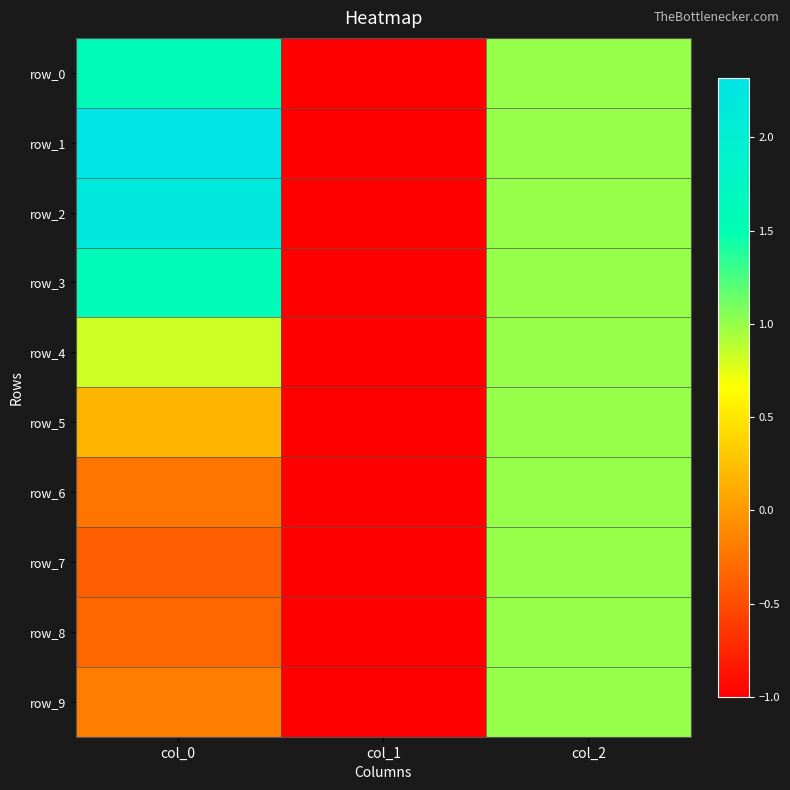

Reading left to right, transcribe all the data shown in this chart.

row_0: 1.6	-1.0	1.0
row_1: 2.3	-1.0	1.0
row_2: 2.2	-1.0	1.0
row_3: 1.6	-1.0	1.0
row_4: 0.8	-1.0	1.0
row_5: 0.2	-1.0	1.0
row_6: -0.2	-1.0	1.0
row_7: -0.4	-1.0	1.0
row_8: -0.3	-1.0	1.0
row_9: -0.2	-1.0	1.0